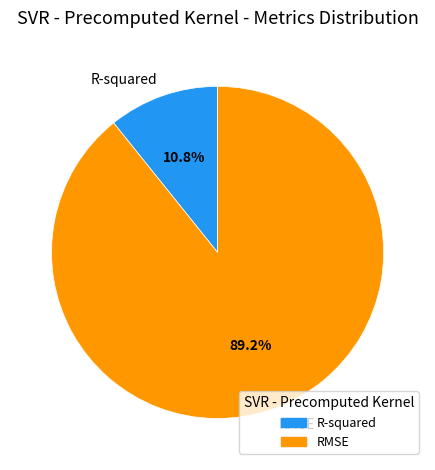

The R-squared slice represents 11% of the pie. True or false?

True